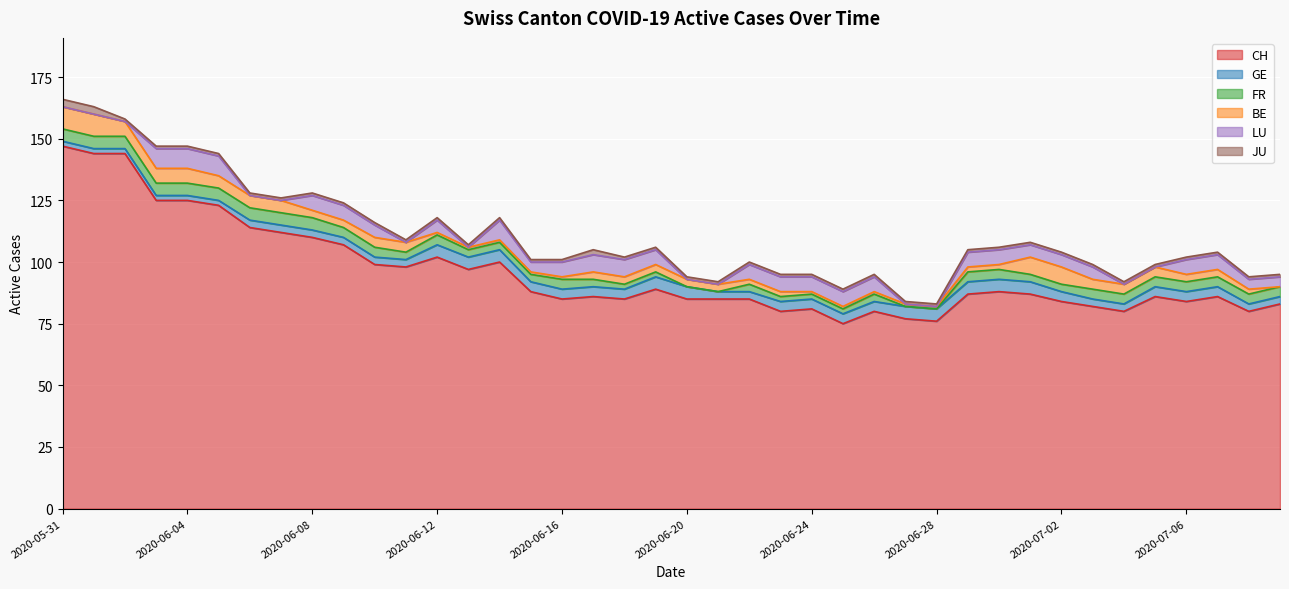

Reading left to right, extract all data points from this chart.

CH: 147	144	144	125	125	123	114	112	110	107	99	98	102	97	100	88	85	86	85	89	85	85	85	80	81	75	80	77	76	87	88	87	84	82	80	86	84	86	80	83
GE: 2	2	2	2	2	2	3	3	3	3	3	3	5	5	5	4	4	4	4	5	5	3	3	4	4	4	4	5	5	5	5	5	4	3	3	4	4	4	3	3
FR: 5	5	5	5	5	5	5	5	5	4	4	3	4	3	3	3	4	3	2	2	0	0	3	2	2	2	3	0	0	4	4	3	3	4	4	4	4	4	4	4
BE: 9	9	6	6	6	5	5	5	3	3	4	4	1	1	1	1	1	3	3	3	3	3	2	2	1	1	1	1	1	2	2	7	7	4	4	4	3	3	2	0
LU: 0	0	0	8	8	8	0	0	6	6	5	0	5	0	8	4	6	7	7	6	0	0	6	6	6	6	6	0	0	6	6	5	5	5	0	0	6	6	4	4
JU: 3	3	1	1	1	1	1	1	1	1	1	1	1	1	1	1	1	2	1	1	1	1	1	1	1	1	1	1	1	1	1	1	1	1	1	1	1	1	1	1